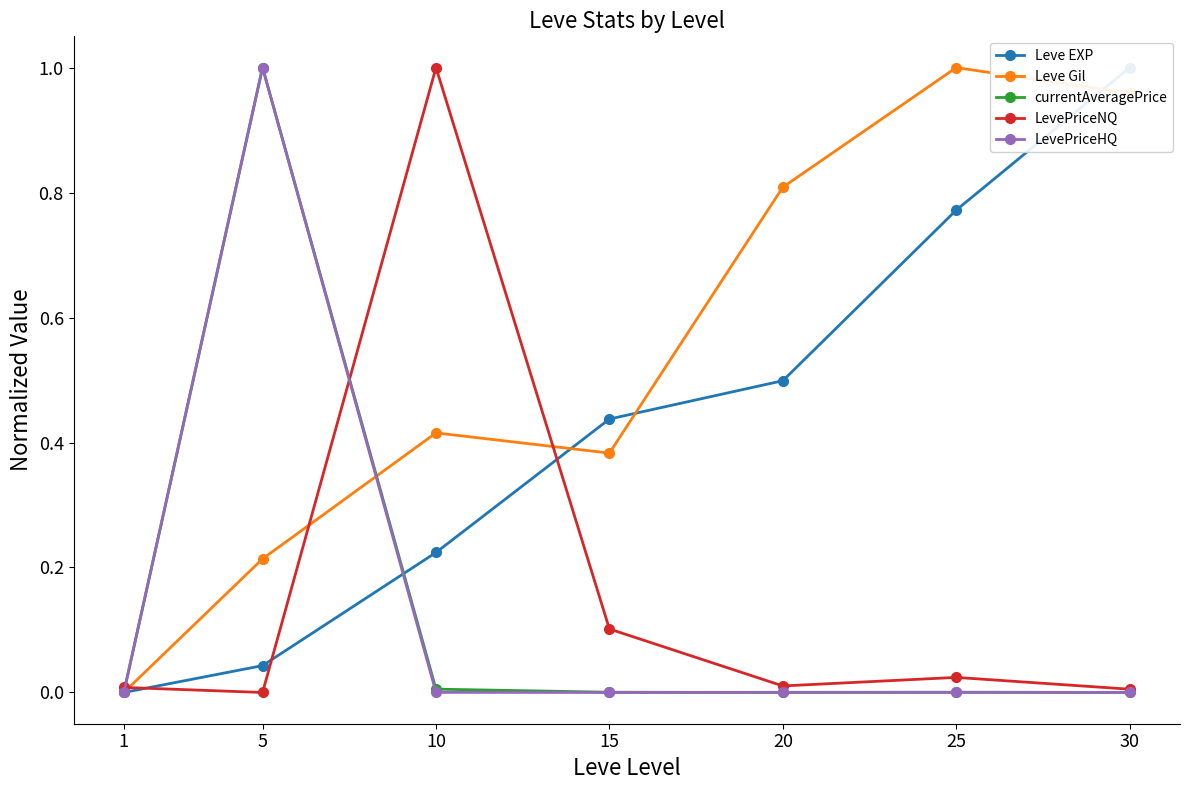

What is the difference between the second highest and second lowest values in the LevePriceNQ series?

0.1